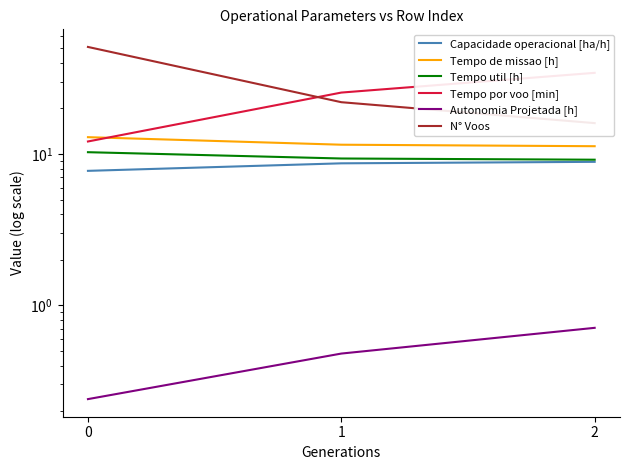

The Autonomia Projetada [h] series shows 0.3 at 2. True or false?

False